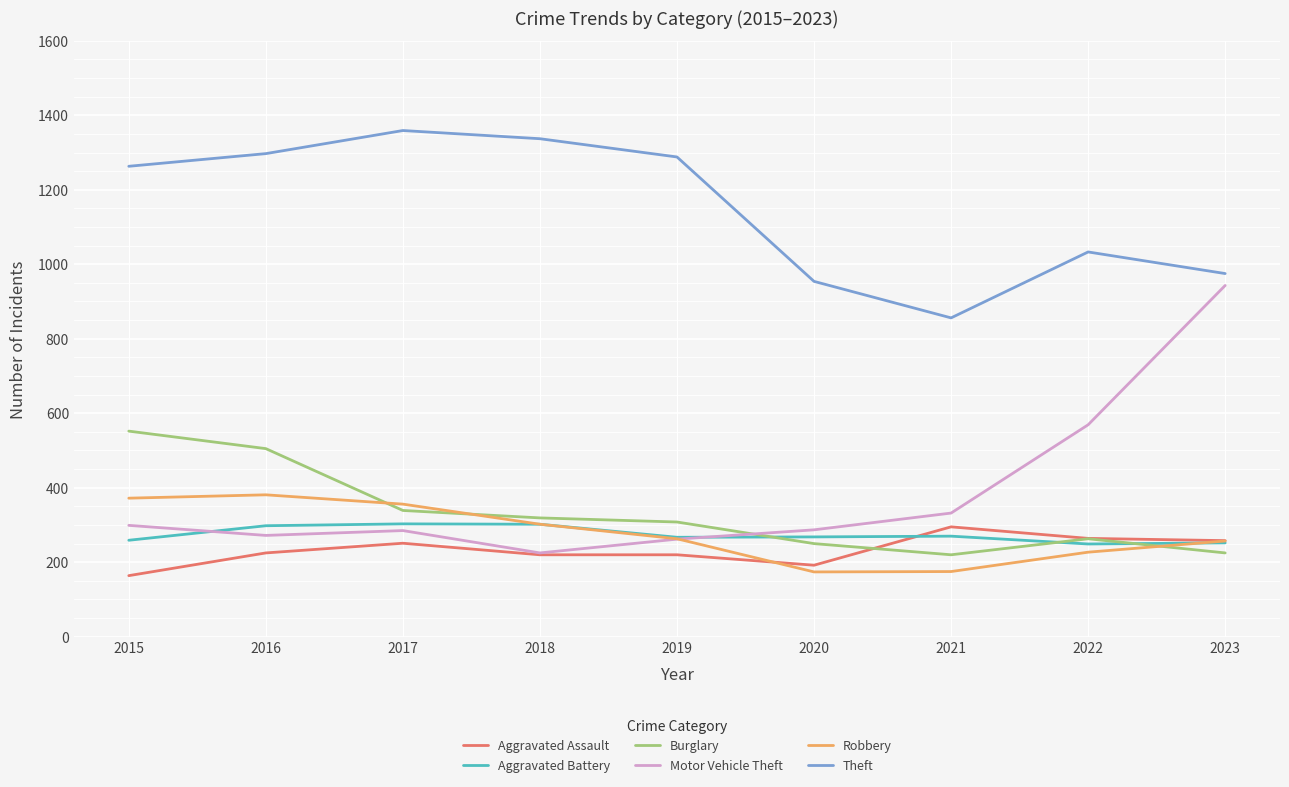

What are all the series names shown in the legend?

Aggravated Assault, Aggravated Battery, Burglary, Motor Vehicle Theft, Robbery, Theft